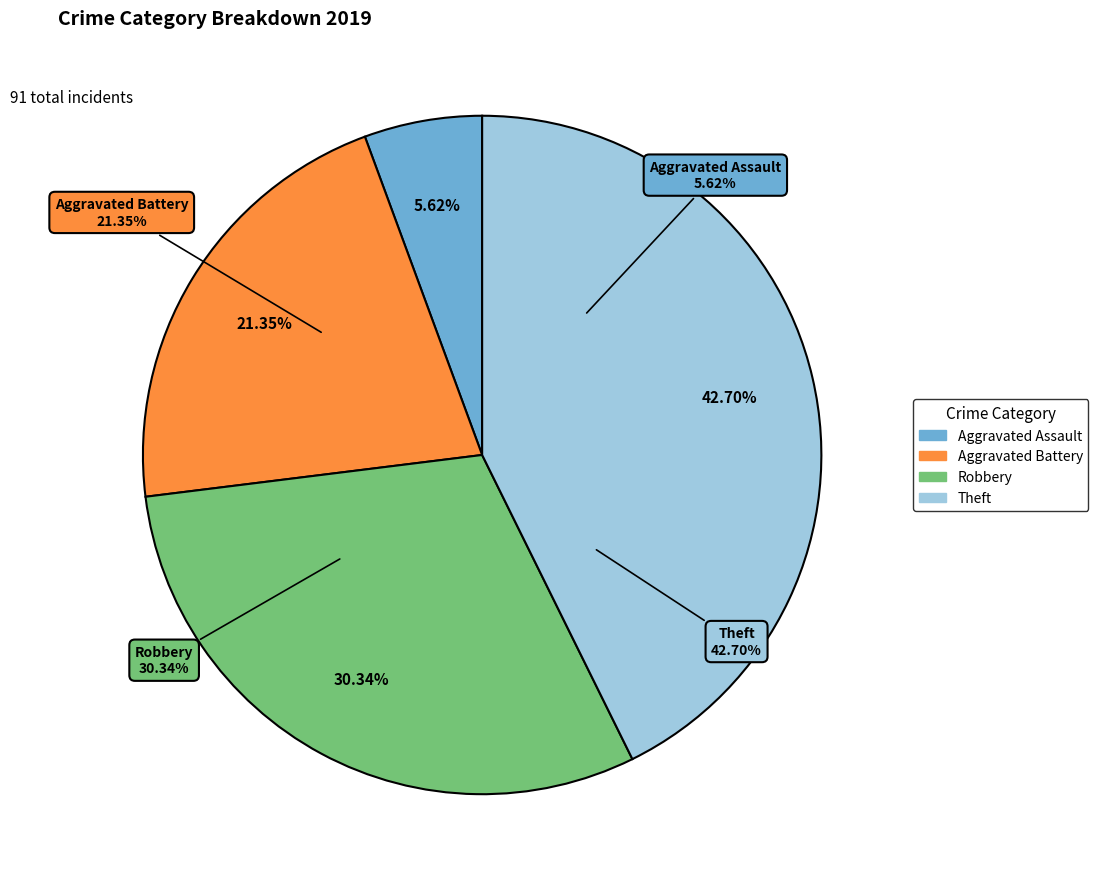

To the nearest percent, what is the difference between the largest and smallest slice percentages?

37%